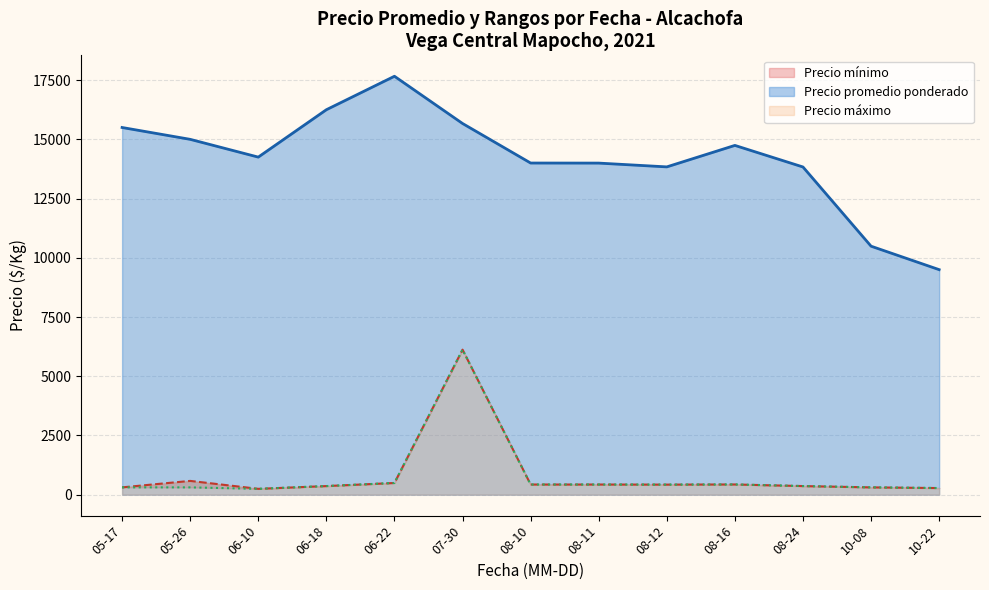

At which label does Precio promedio ponderado reach its peak?

06-22